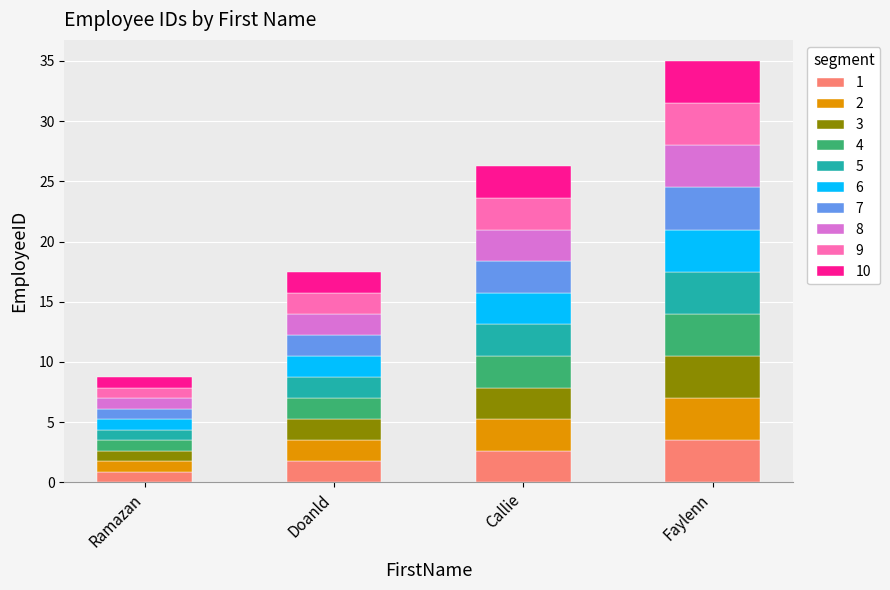

What is the total value across all series at Ramazan?

8.8